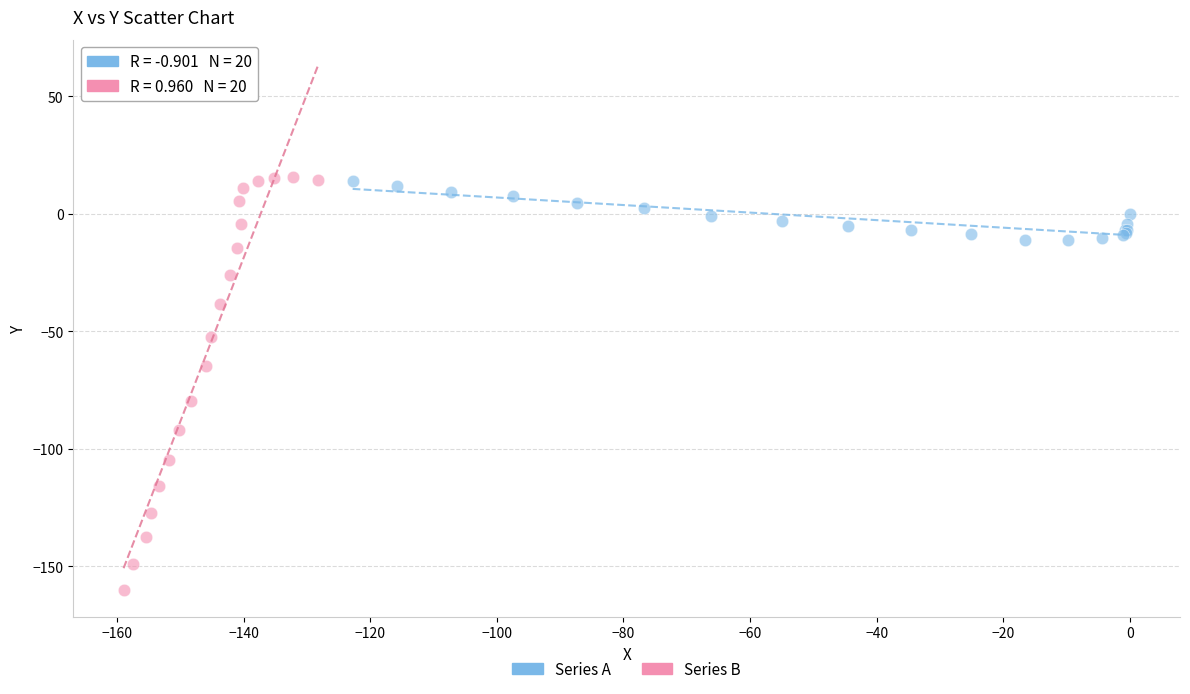

Which series has the widest spread of Y values?

Series B